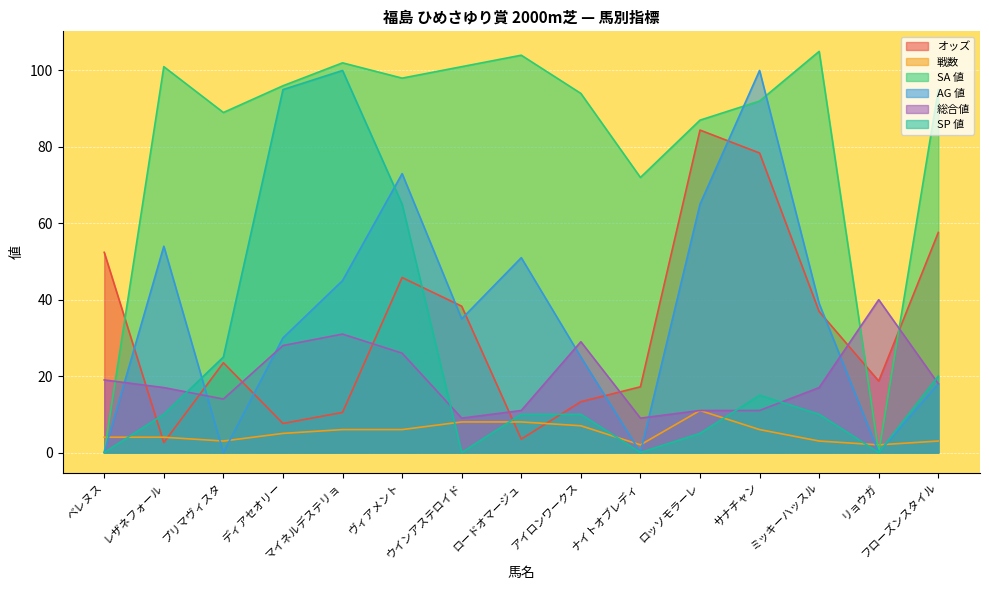

What is the average value of the 総合値 series?

19.3